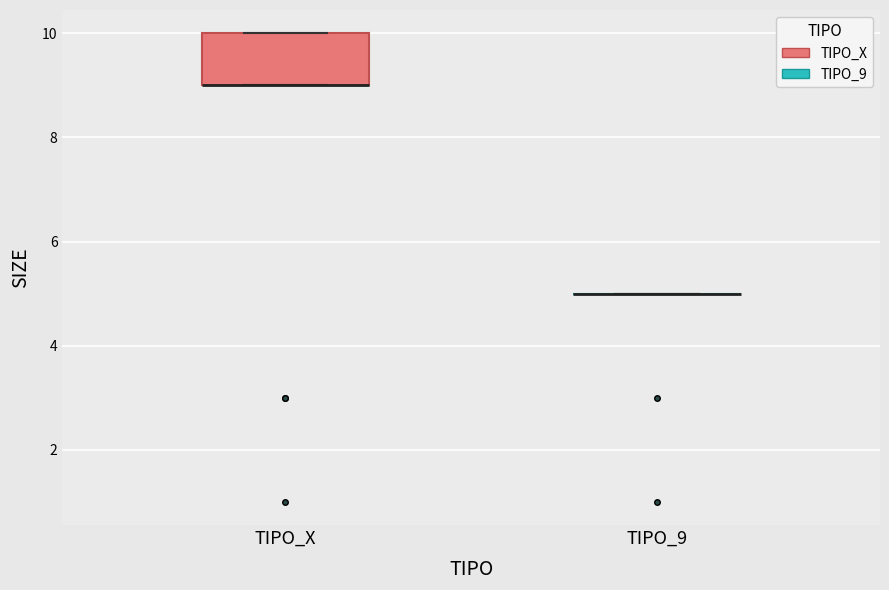

Reading left to right, transcribe this box plot: for each box, give where its median line is, the range the box spans, and where its two whiskers end, as read against the y-axis. The values are not printed on the chart, so give them approximately, as read against the axis.

TIPO_X: median 9 (drawn on the box's lower edge), box 9 to 10, whiskers 9 to 10
TIPO_9: box collapsed to a line at 5, whiskers 5 to 5